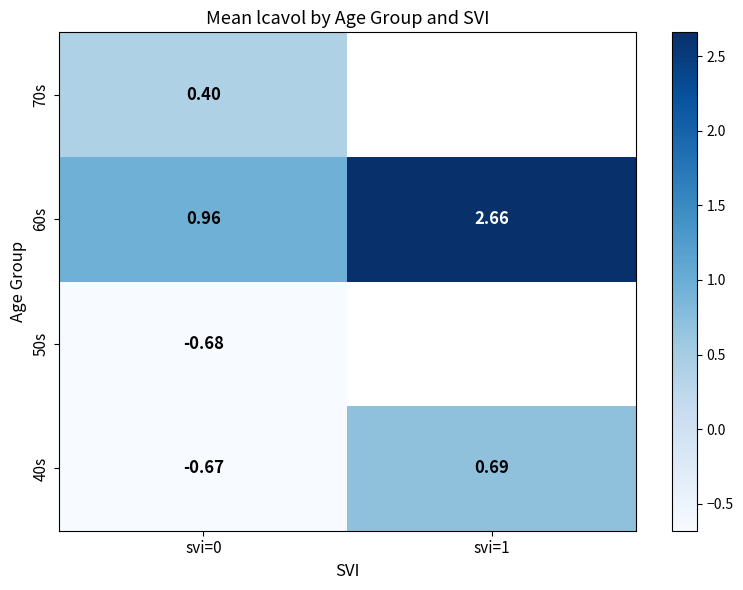

Which has a higher value, svi=0 or svi=1?

svi=1